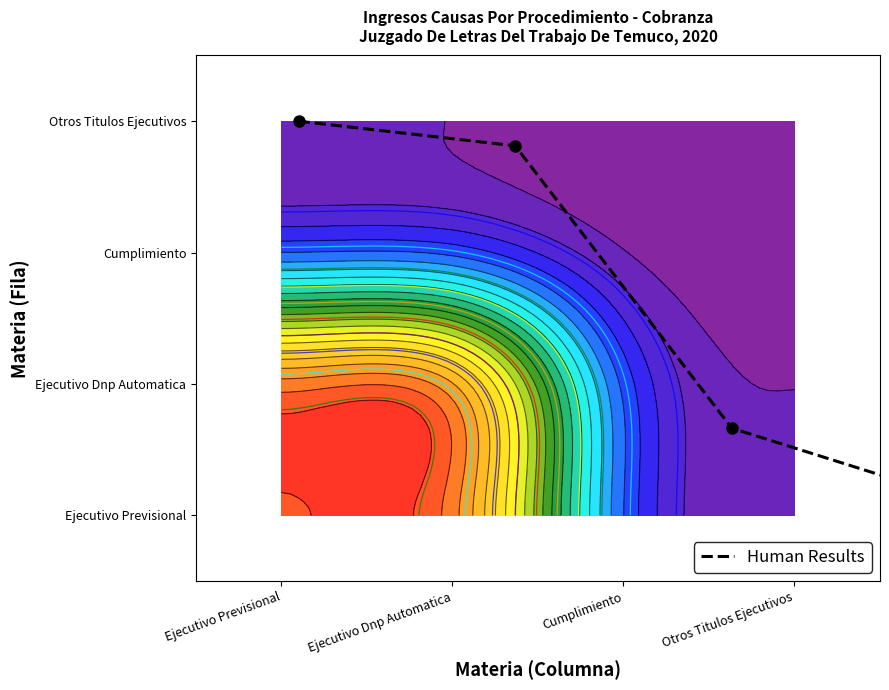

What is the greatest value displayed?

3.0